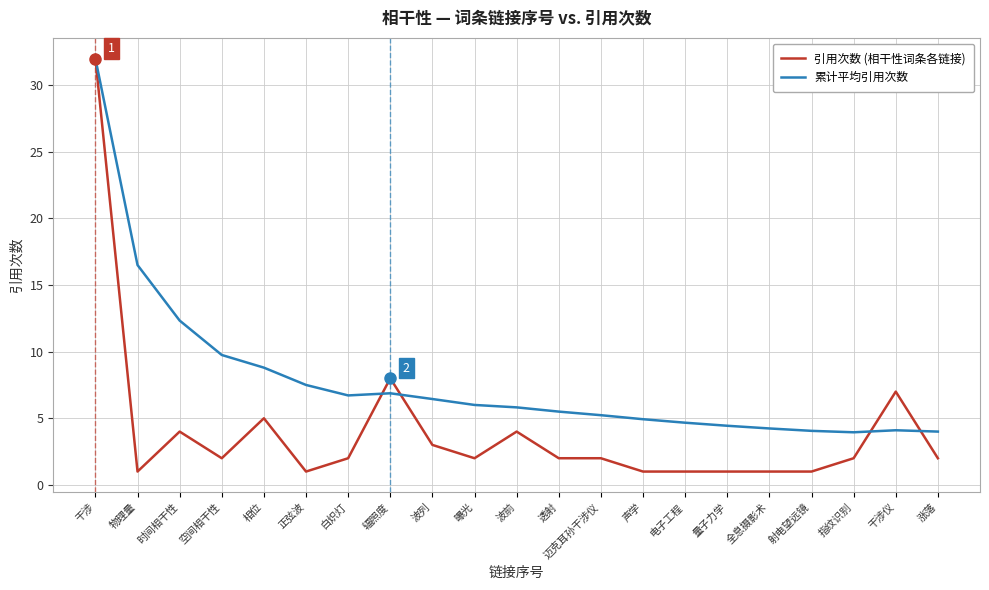

At which label is 累计平均引用次数 closest to 17?

物理量